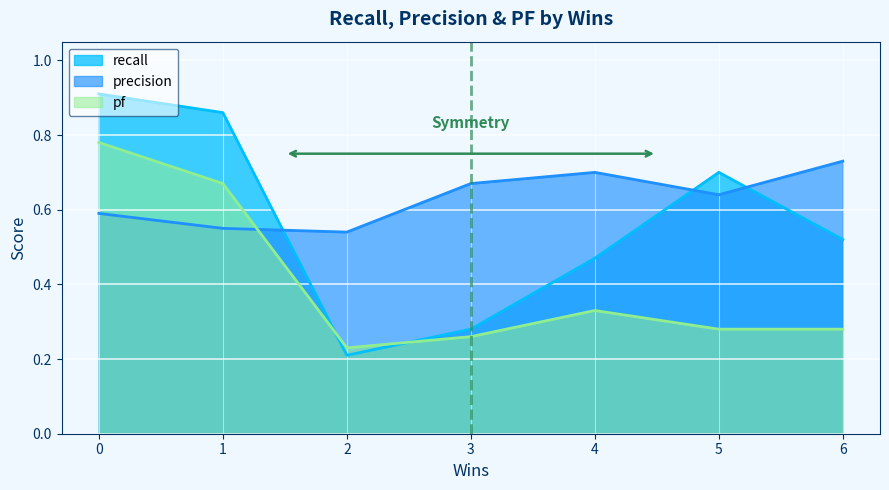

The recall series shows 0.3 at xstore.csv. True or false?

False